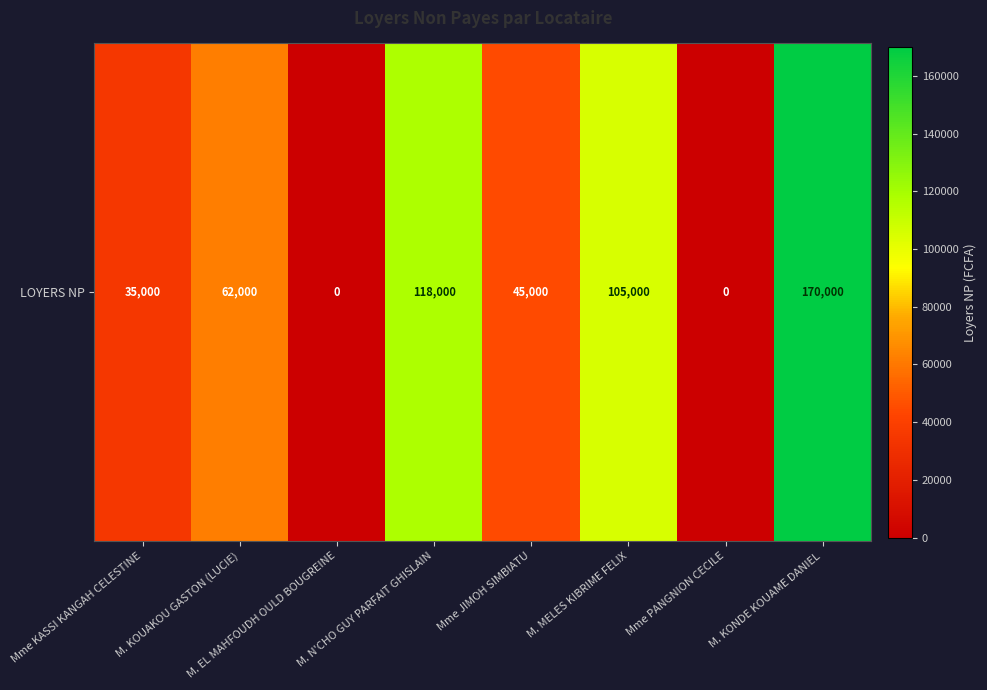

What is the maximum value shown in the chart?

170000